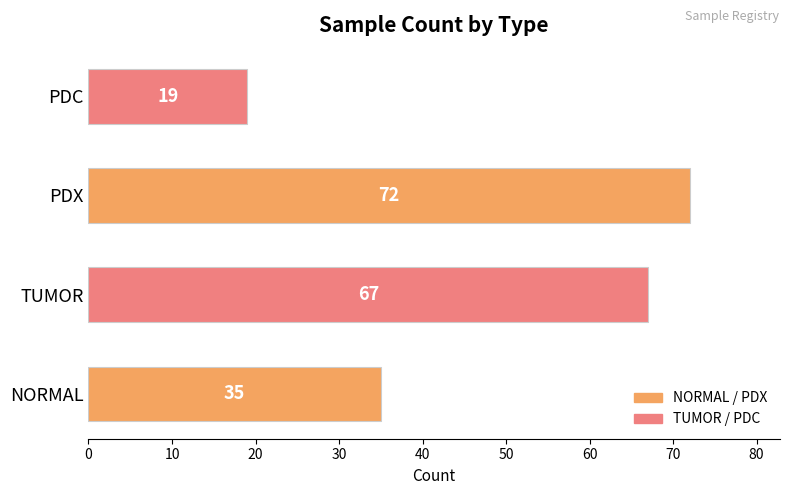

Count the number of data series in this chart.

1